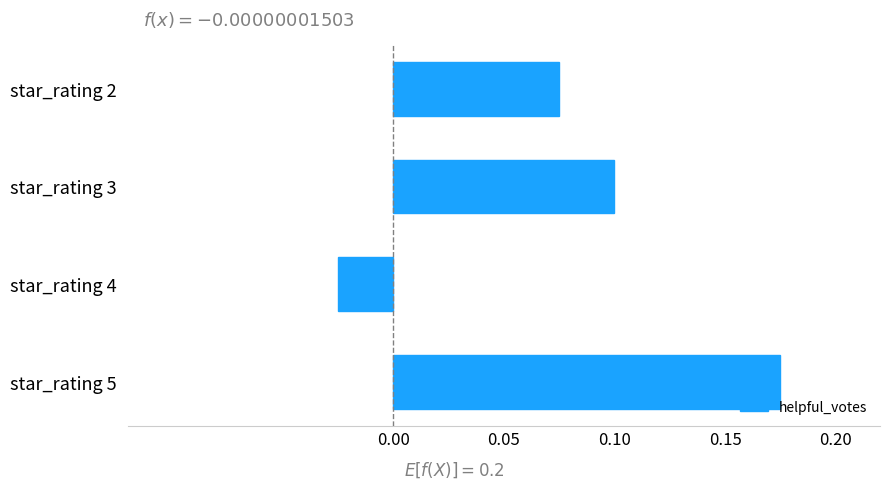

Rank the categories by value from lowest to highest.

star_rating 4, star_rating 2, star_rating 3, star_rating 5